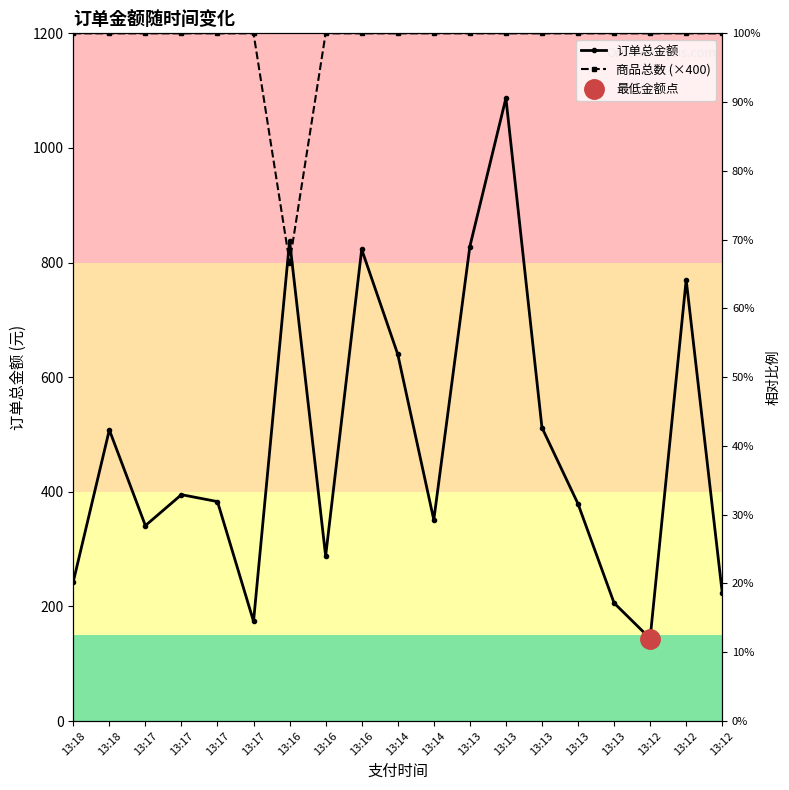

At how many categories does at least one series exceed 532?

19